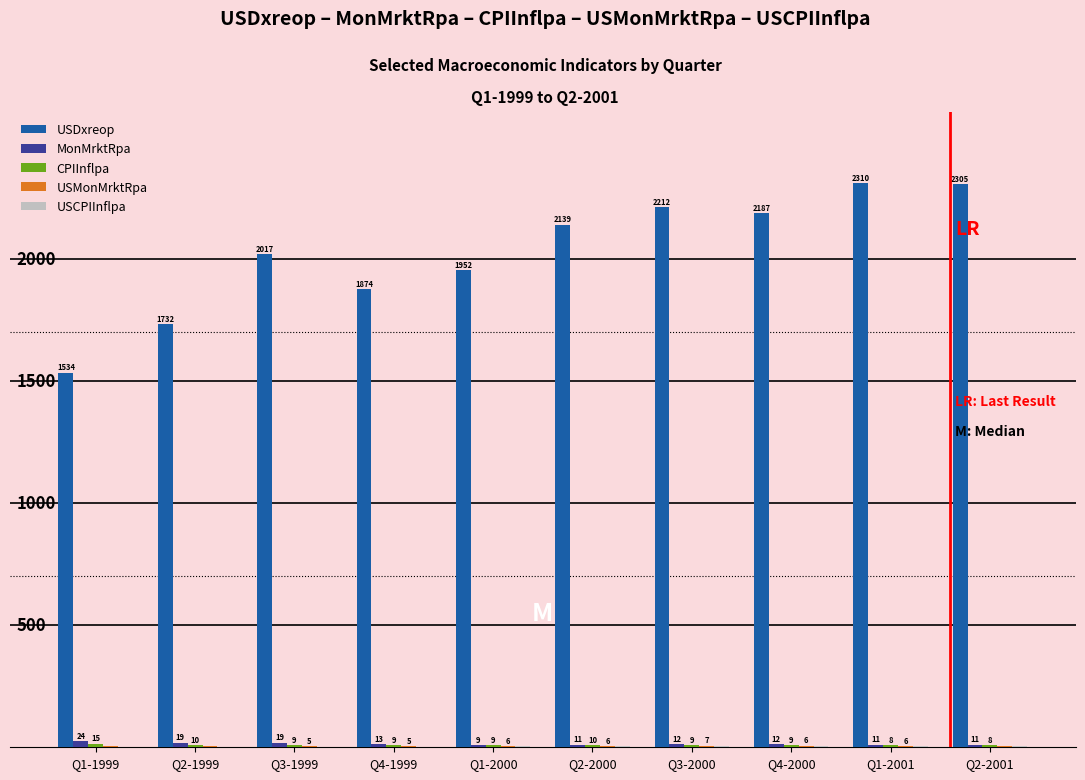

Which series changed the most between Q4-1999 and Q1-2001?

USDxreop